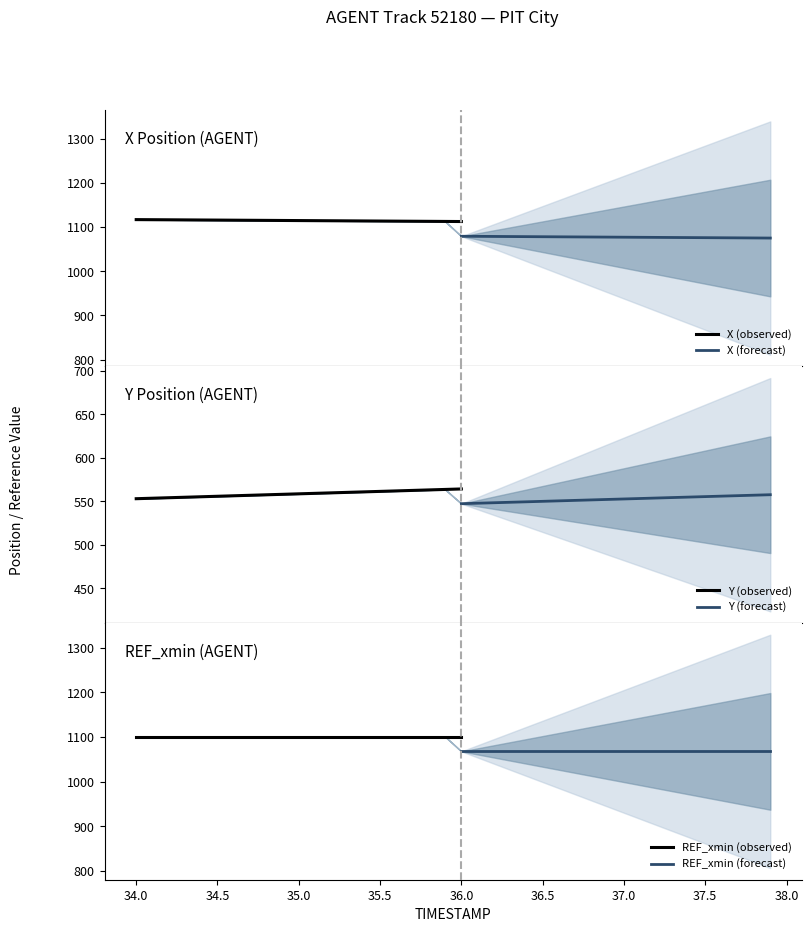

At how many categories does at least one series exceed 918?

40